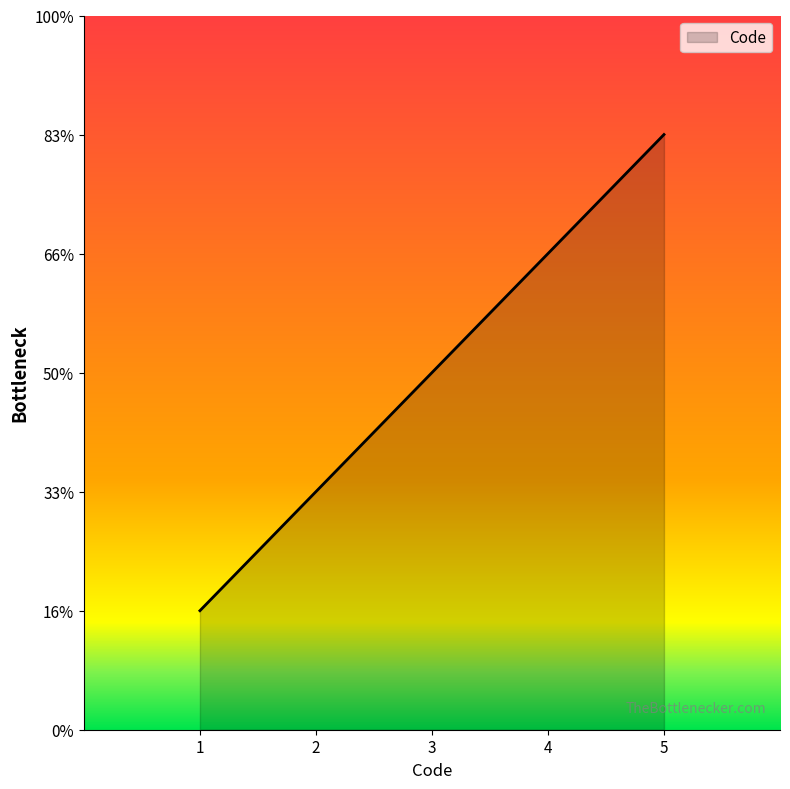

At which category does the chart reach its minimum across all series?

1